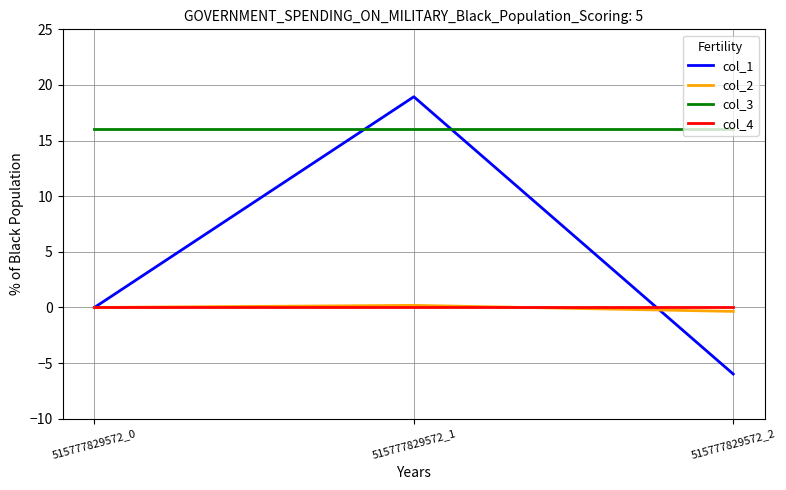

What is the difference between the col_1 values at 515777829572_0 and 515777829572_1?

18.9